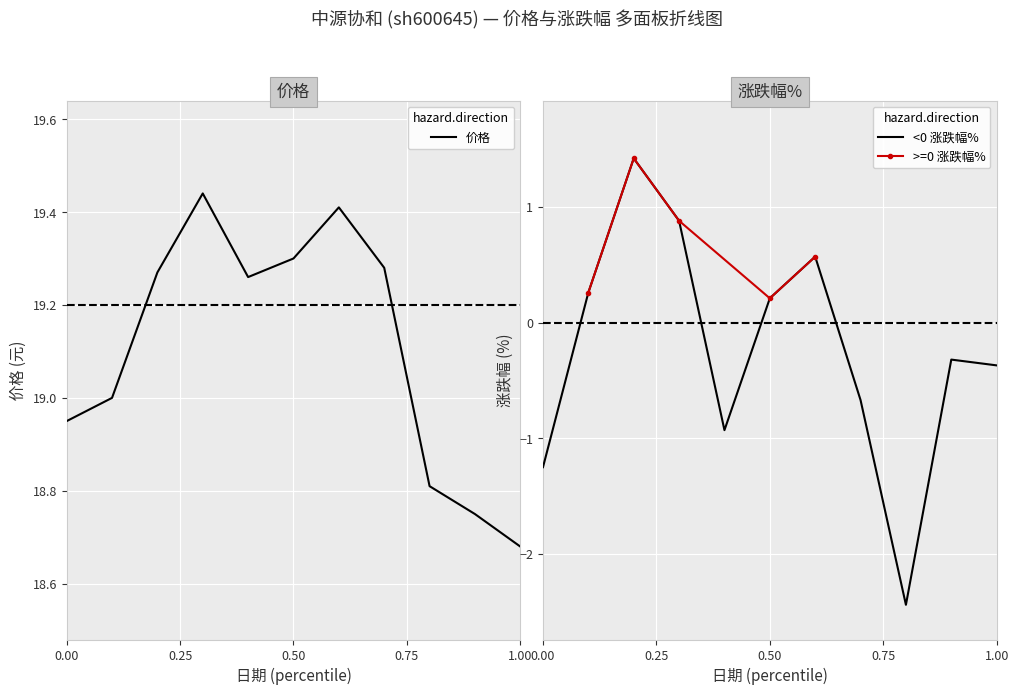

Between 2022-11-10 and 2022-11-18, which series saw the biggest shift?

涨跌幅%